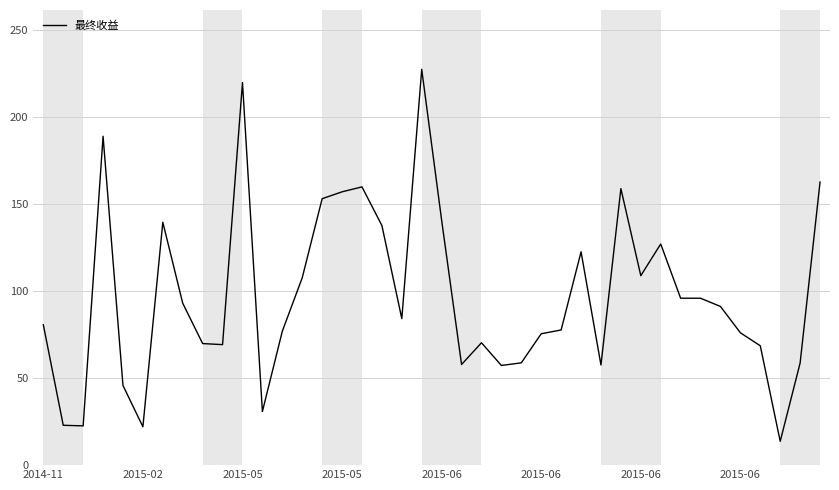

How many series are shown in this chart?

1